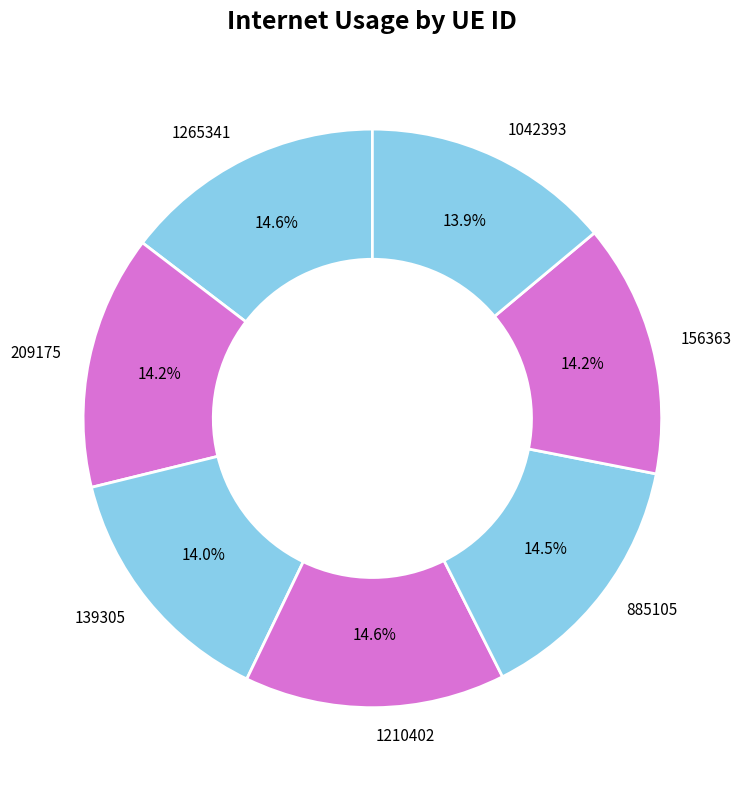

Do 885105 and 1210402 together represent more than half of the pie?

No